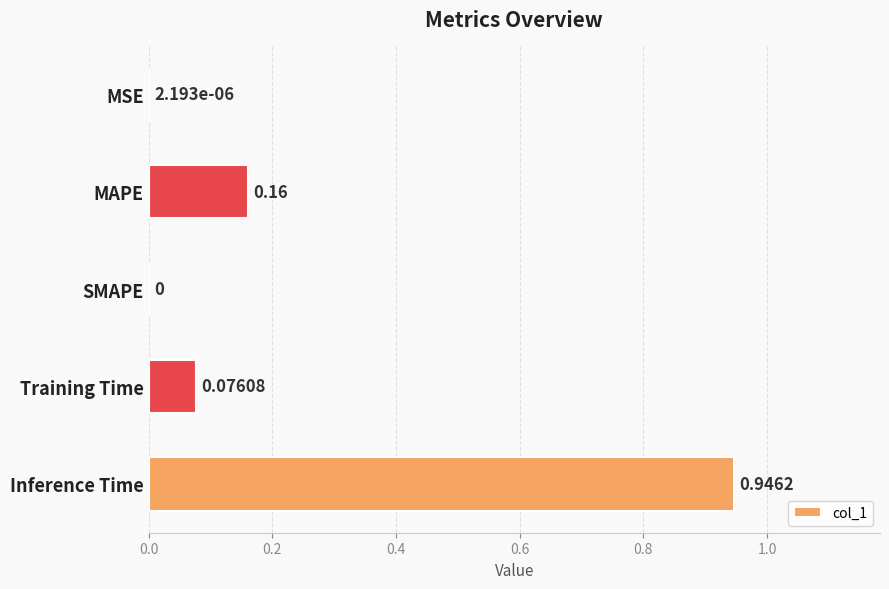

What is the sum of the values at Inference Time and Training Time?

1.0